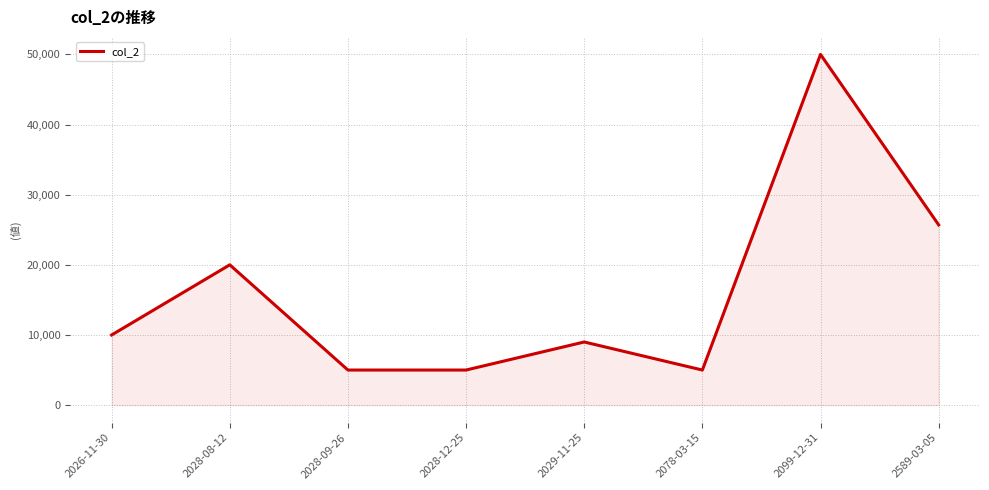

What is the average value?

16212